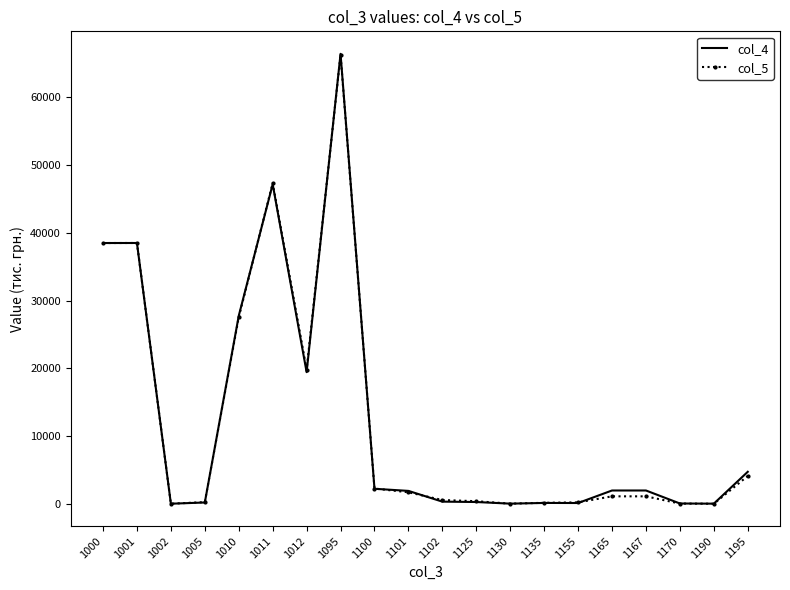

Which series has the largest range (max minus min)?

col_4